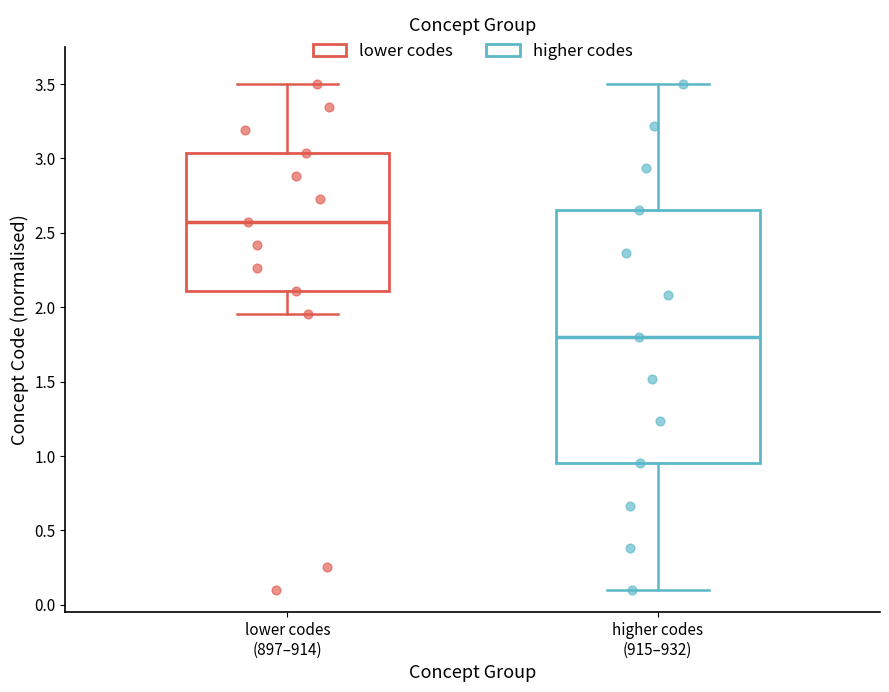

Reading left to right, transcribe this box plot: for each box, give where its median line is, the range the box spans, and where its two whiskers end, as read against the y-axis. The values are not printed on the chart, so give them approximately, as read against the axis.

lower codes (897–914): median 2.55, box 2.10 to 3.05, whiskers 1.95 to 3.50
higher codes (915–932): median 1.80, box 0.95 to 2.65, whiskers 0.10 to 3.50